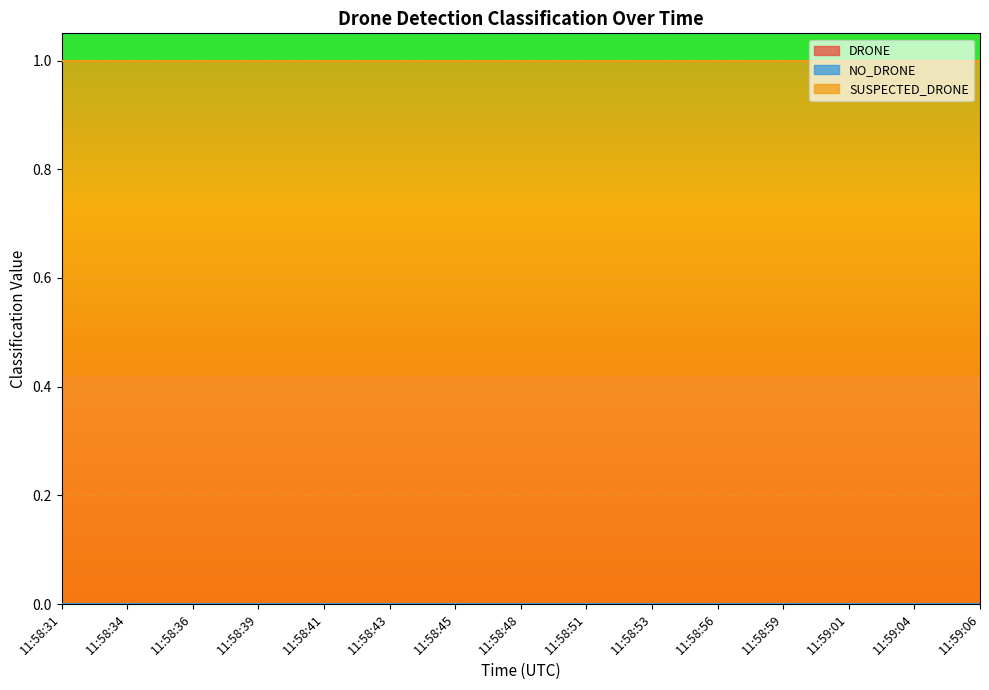

Which series has the largest total across all categories?

SUSPECTED_DRONE